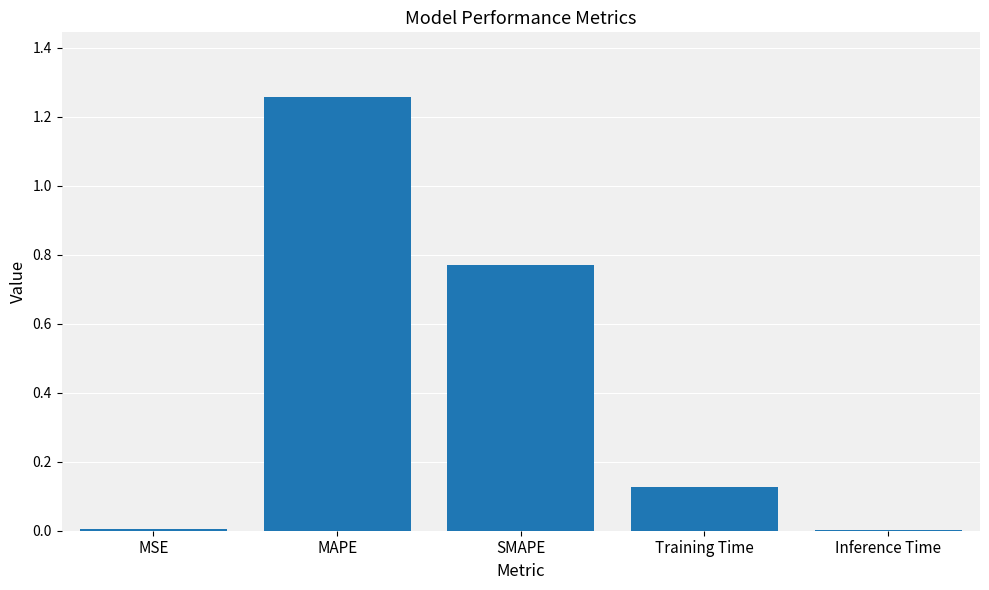

Count the number of categories in the chart.

5